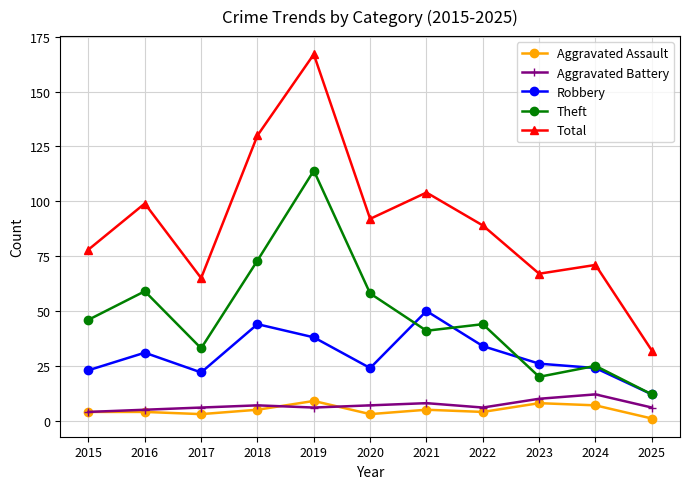

What is the difference between the highest and lowest values at 2021?

99